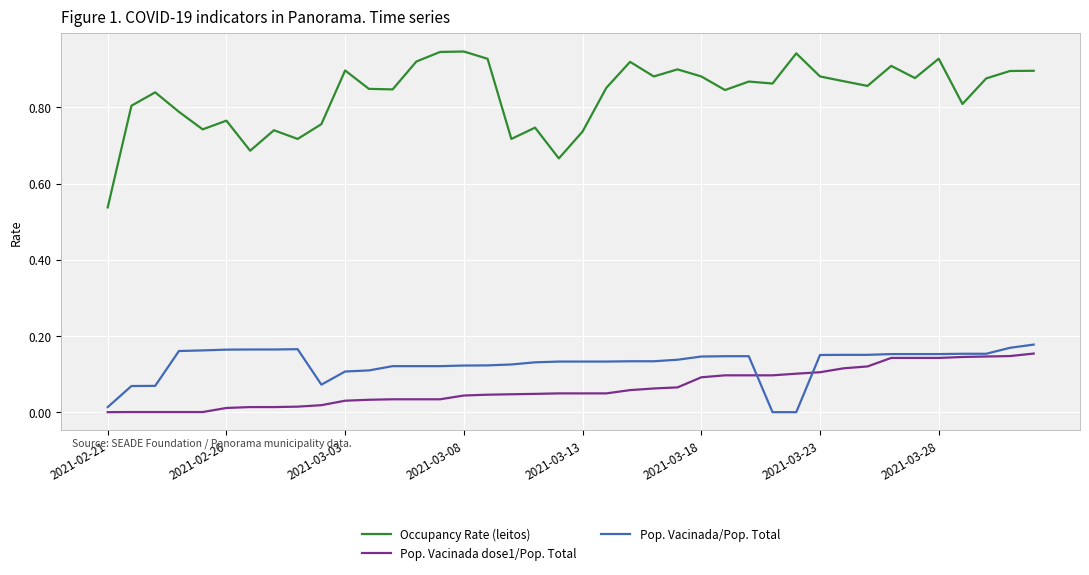

Which series has the largest range (max minus min)?

Occupancy Rate (leitos)